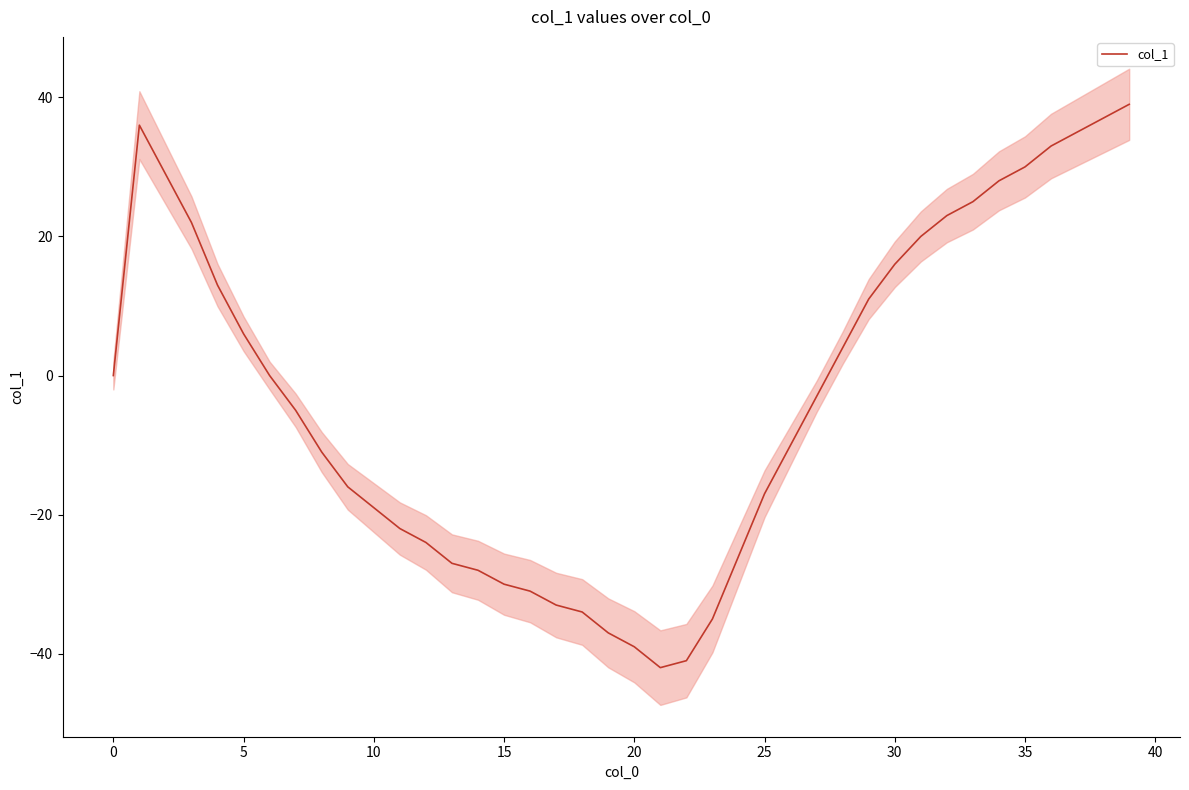

What is the sum of the values at 31 and 27?

17